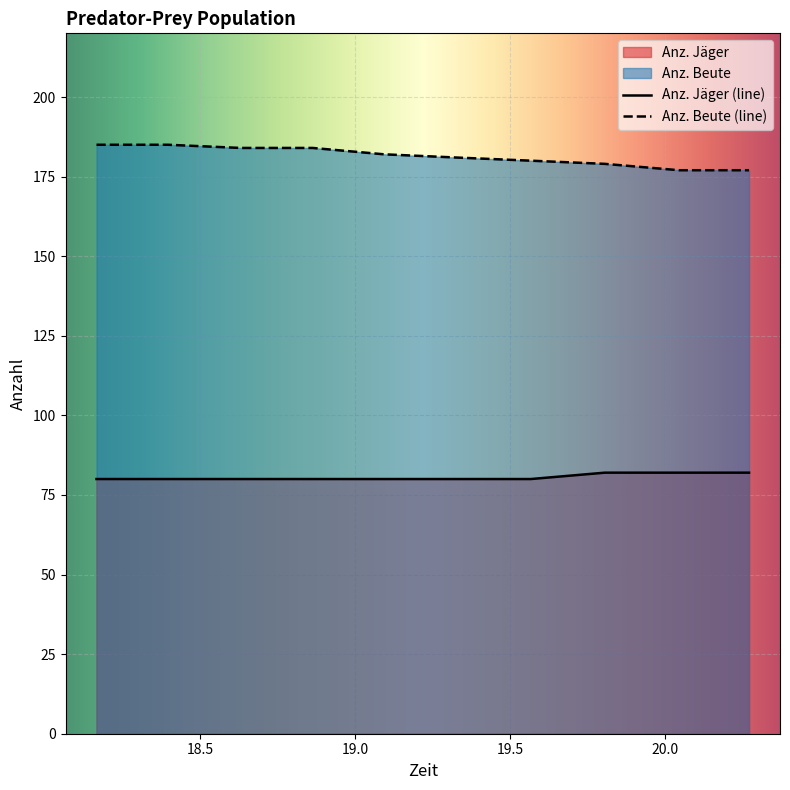

What is the approximate value of Anz. Jäger at 20.046?

82